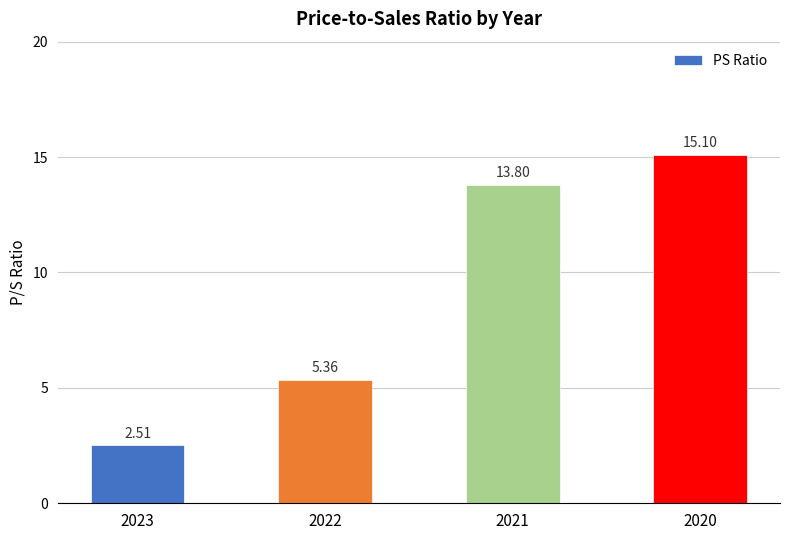

Is it true that the value at 2020 is 25.9?

False